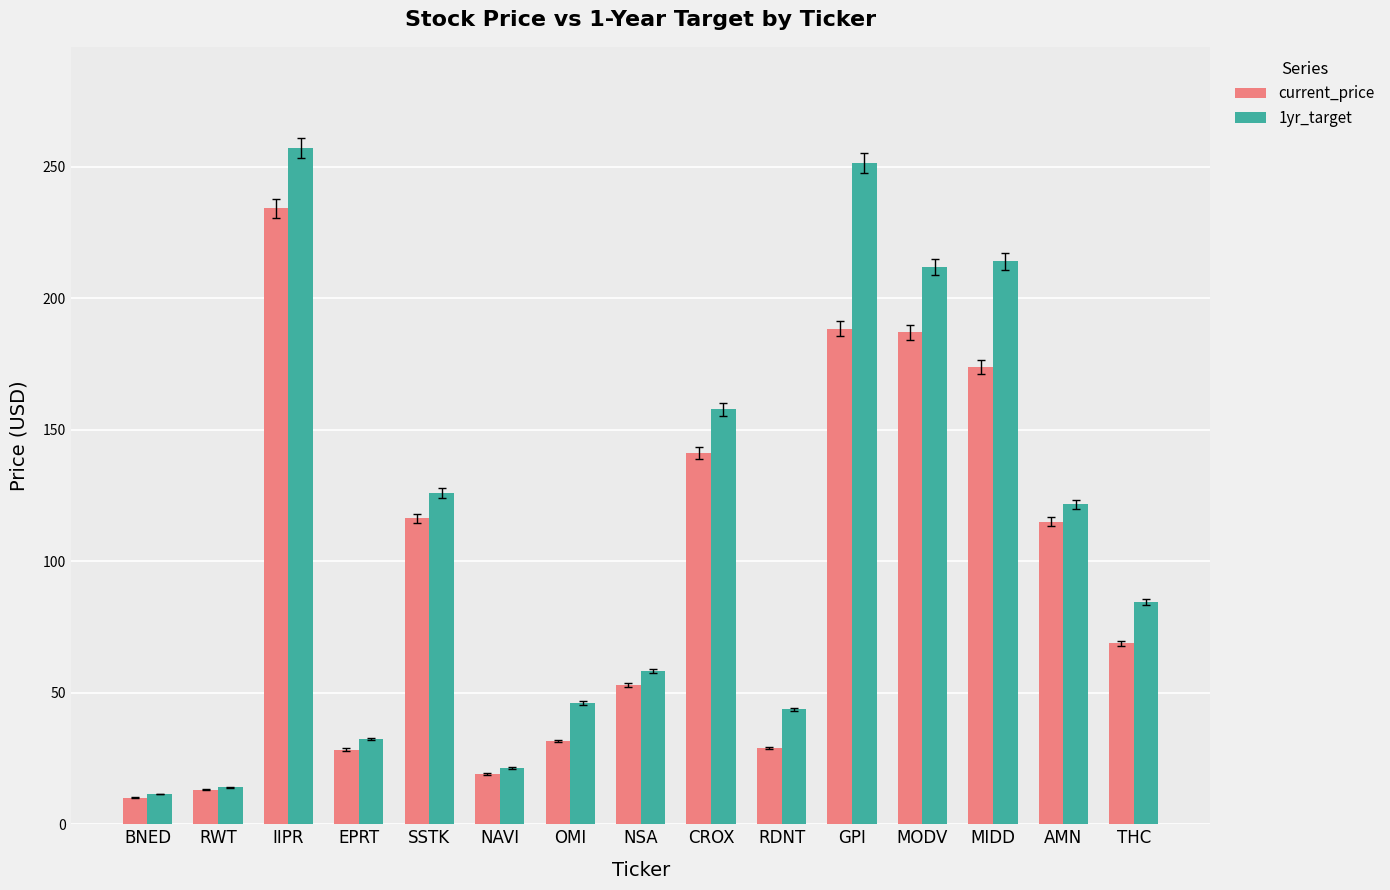

What is the label of the 2nd bar from the left?

RWT